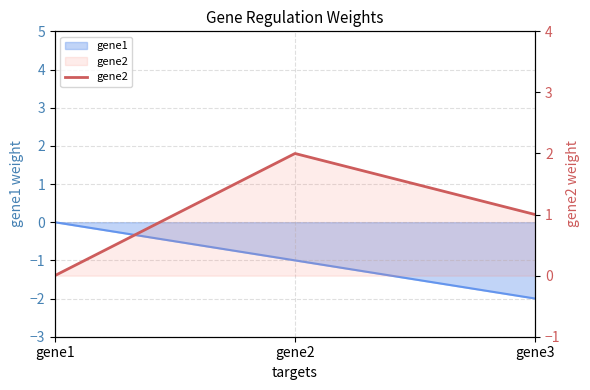

The chart shows a value of -0.8 at gene1. True or false?

False